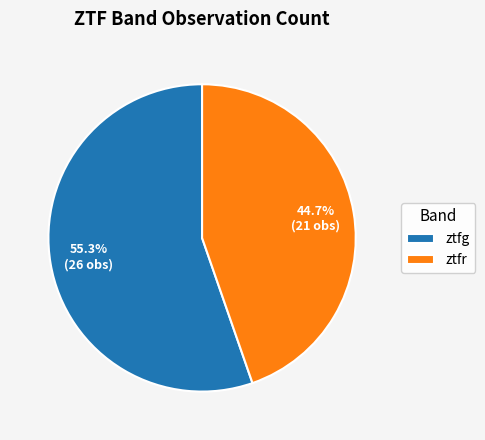

How many slices are in this pie chart?

2